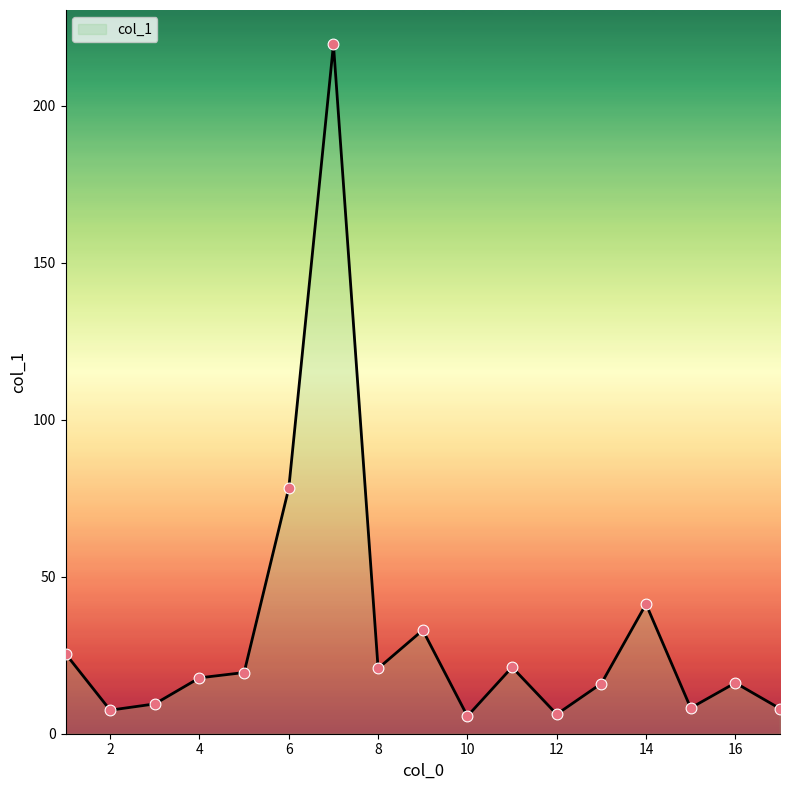

What is the difference between the maximum and minimum values?

214.0